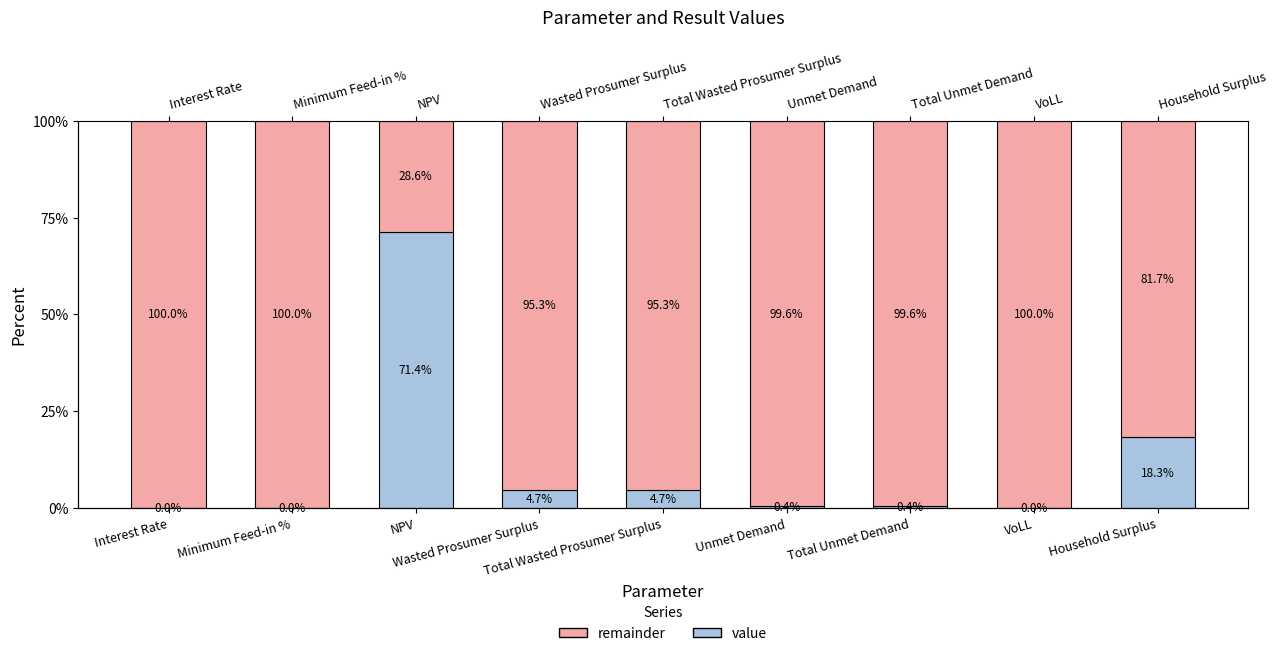

Reading left to right, what are all the values shown in this chart?

value: 0.0	0.0	71.4	4.7	4.7	0.4	0.4	0.0	18.3
remainder: 100.0	100.0	28.6	95.3	95.3	99.6	99.6	100.0	81.7